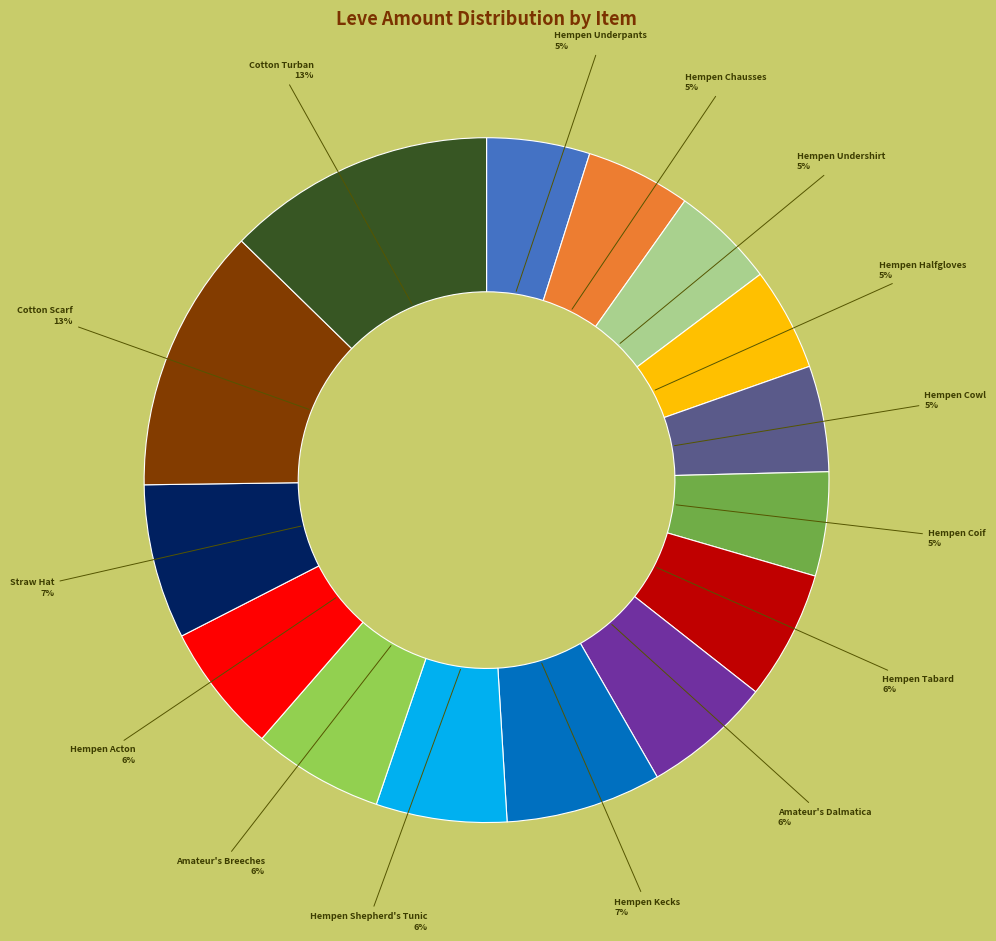

How many slices are in this pie chart?

15